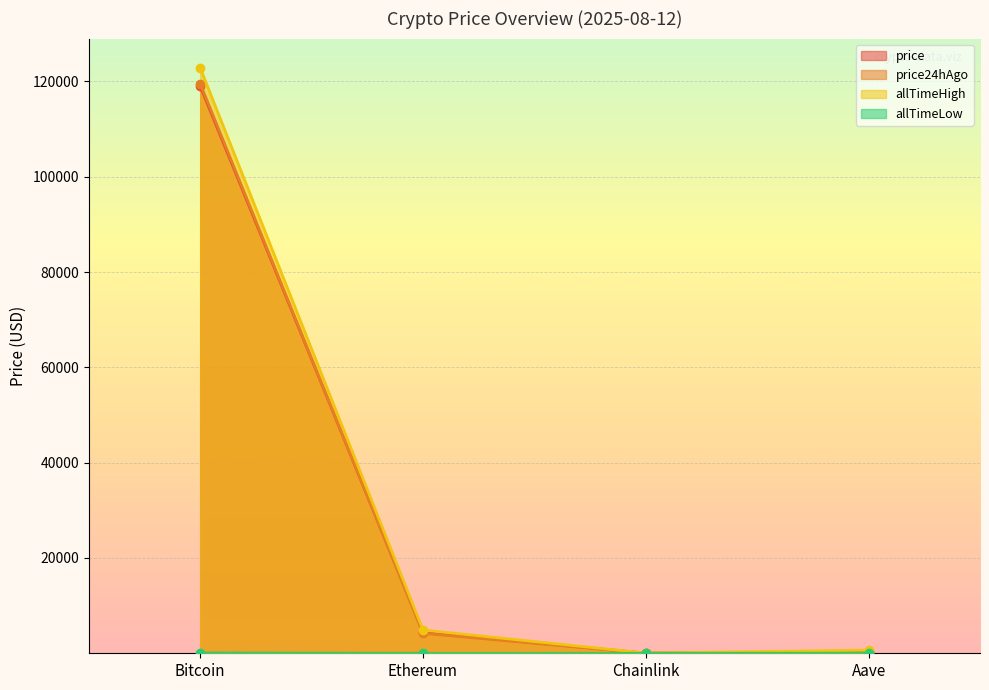

At which label is allTimeLow closest to 33?

Aave